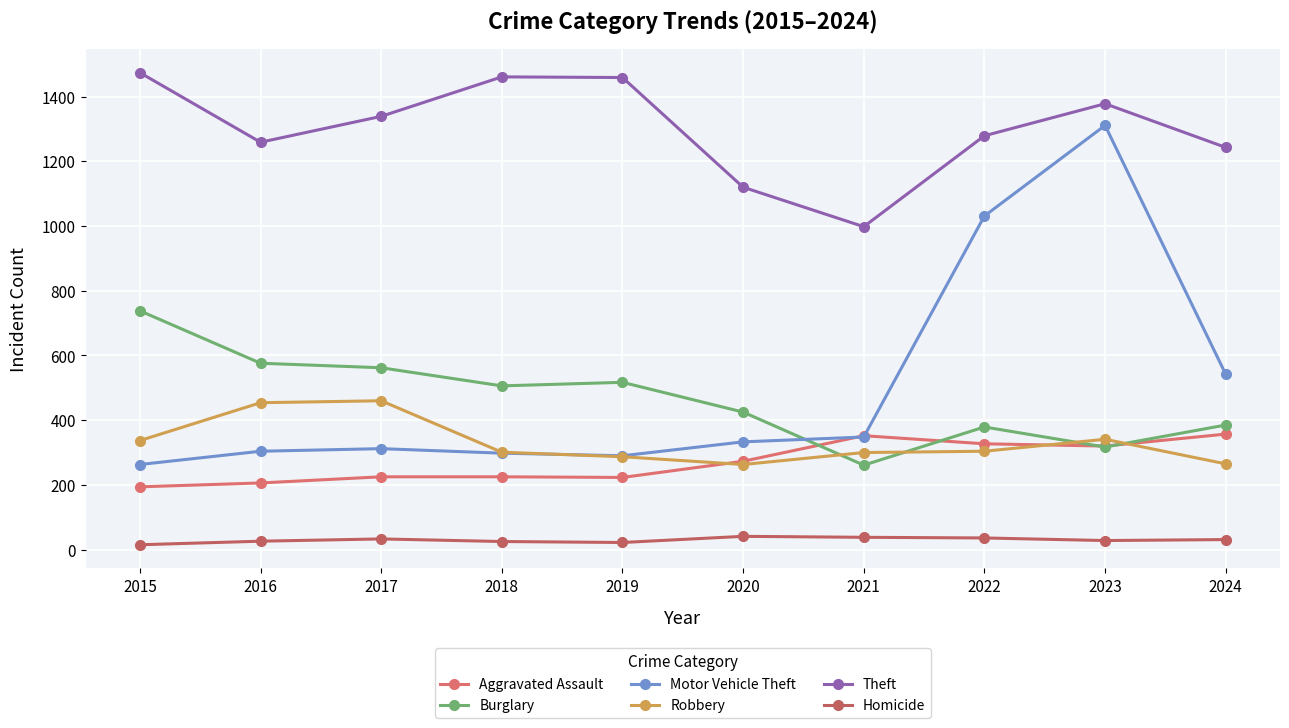

Is this an area chart (filled region under the line)?

No